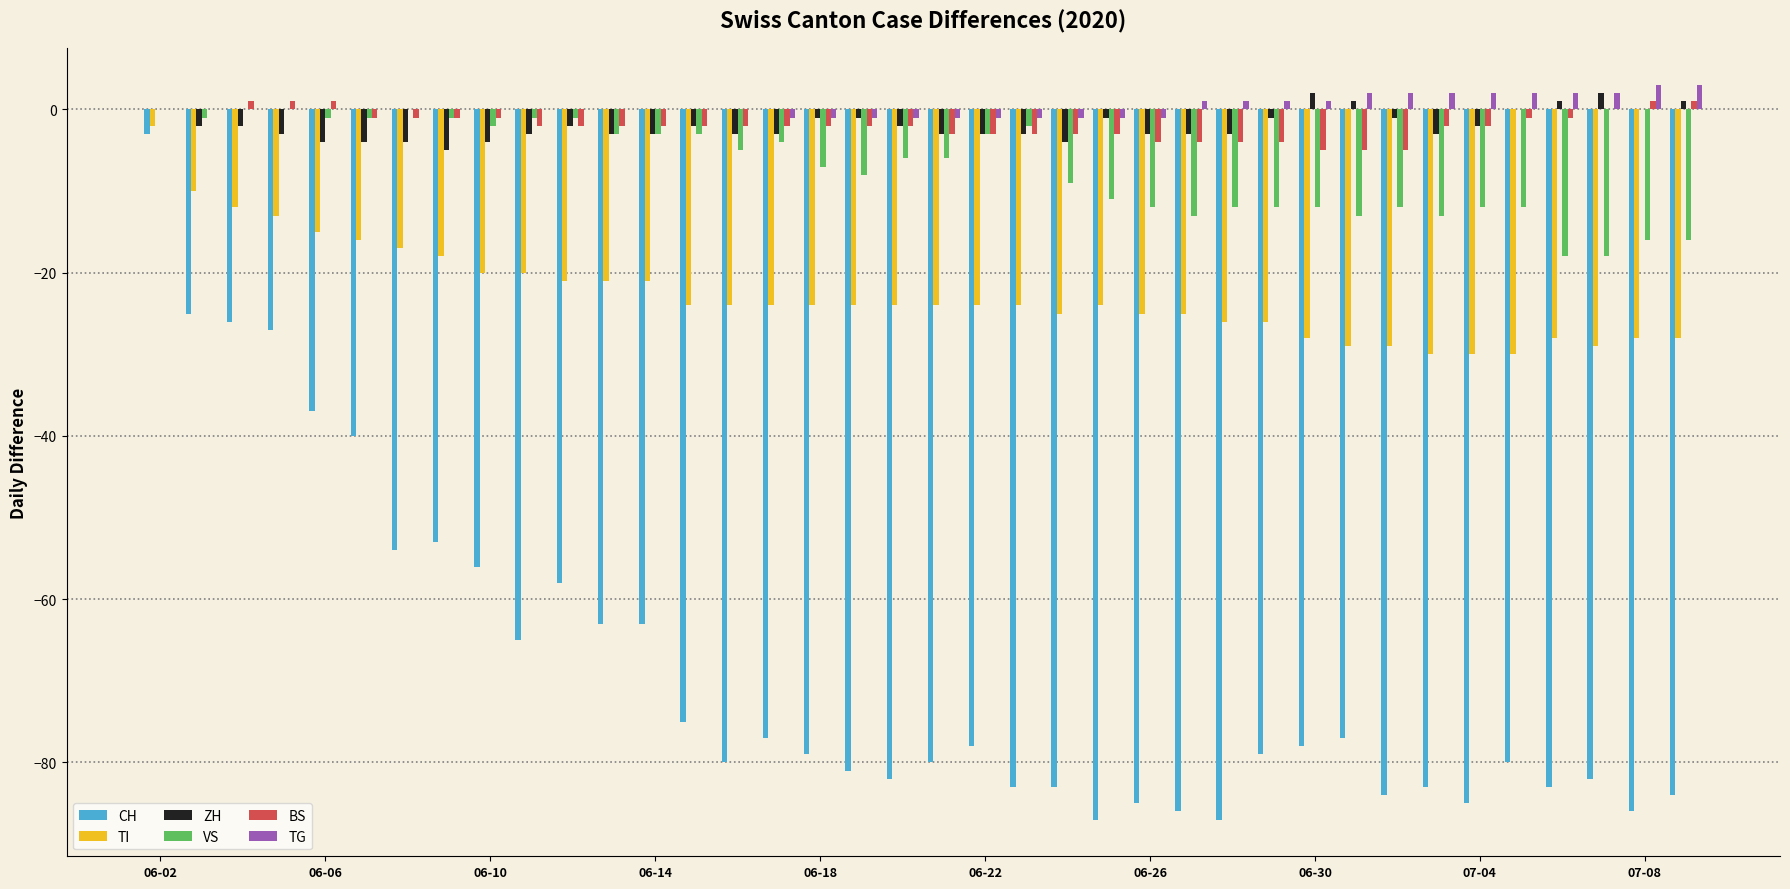

What is the sum of all BS values?

-71